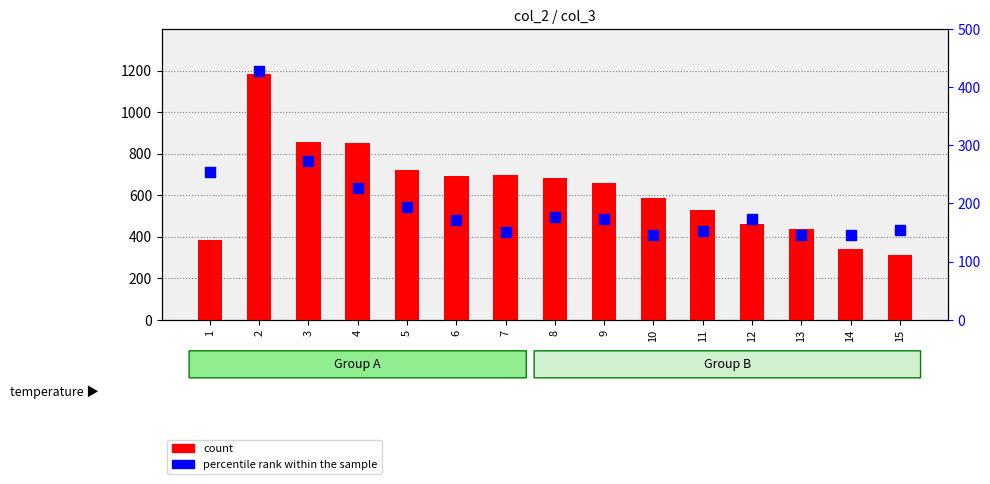

What is the total value across all series at 4?

1075